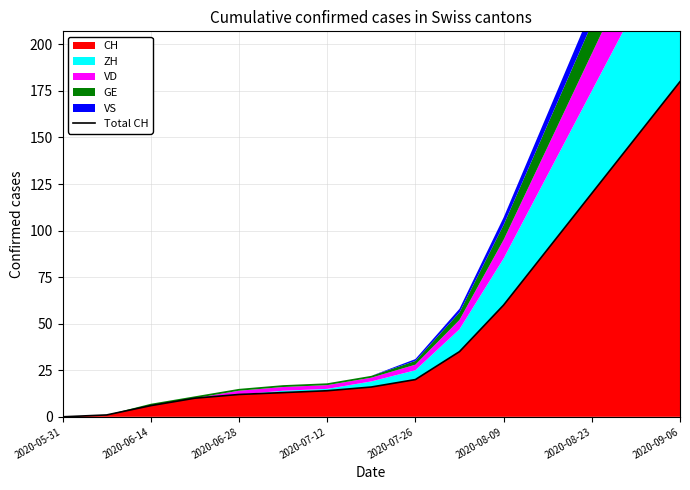

The chart shows a value of 98 at 13. True or false?

False